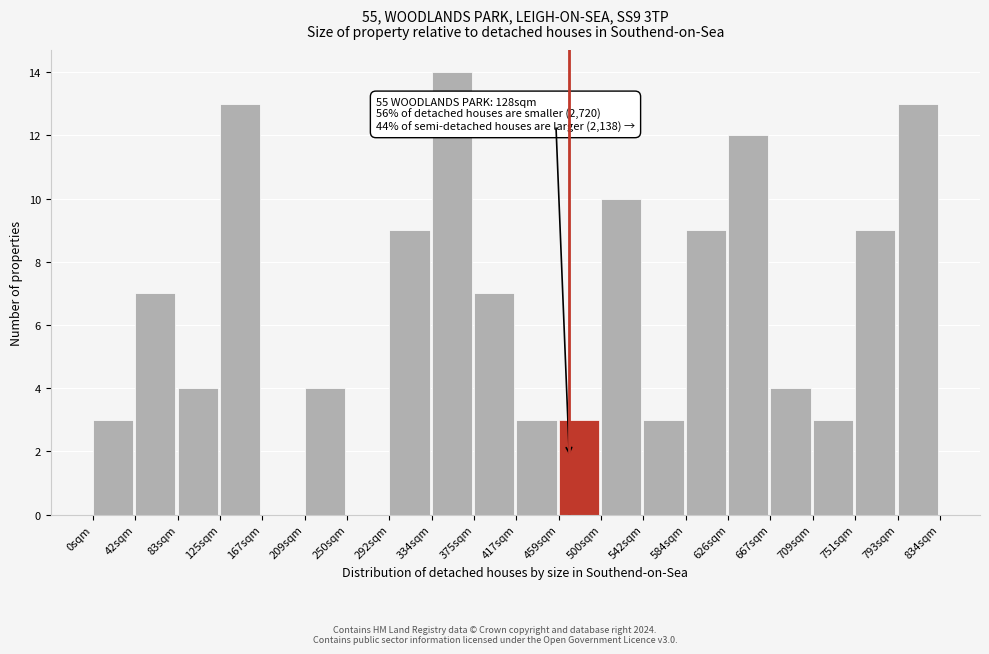

Reading right to left, extract all data points from this chart.

793sqm=13	751sqm=9	709sqm=3	667sqm=4	626sqm=12	584sqm=9	542sqm=3	500sqm=10	459sqm=3	417sqm=3	375sqm=7	334sqm=14	292sqm=9	250sqm=0	209sqm=4	167sqm=0	125sqm=13	83sqm=4	42sqm=7	0sqm=3